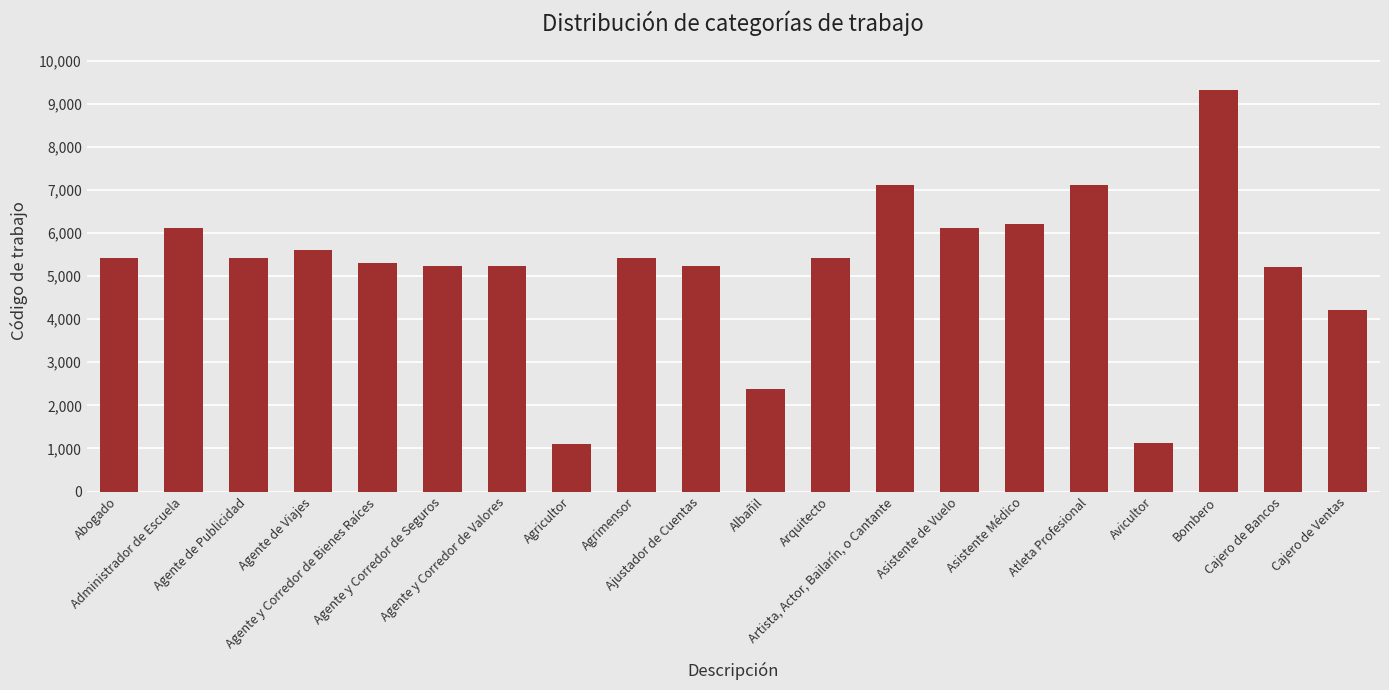

How many data points does each series have?

20